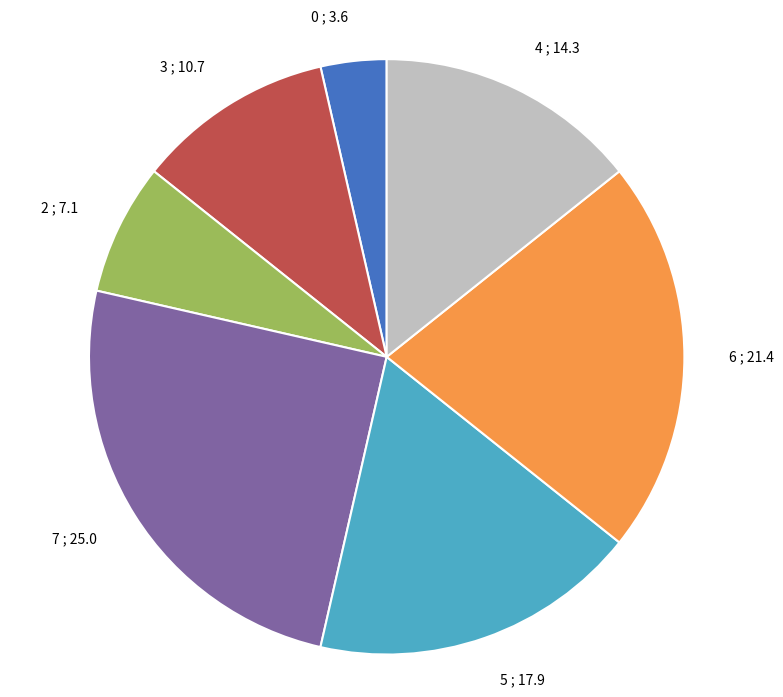

Is the sum of 3 and 0 greater than half?

No